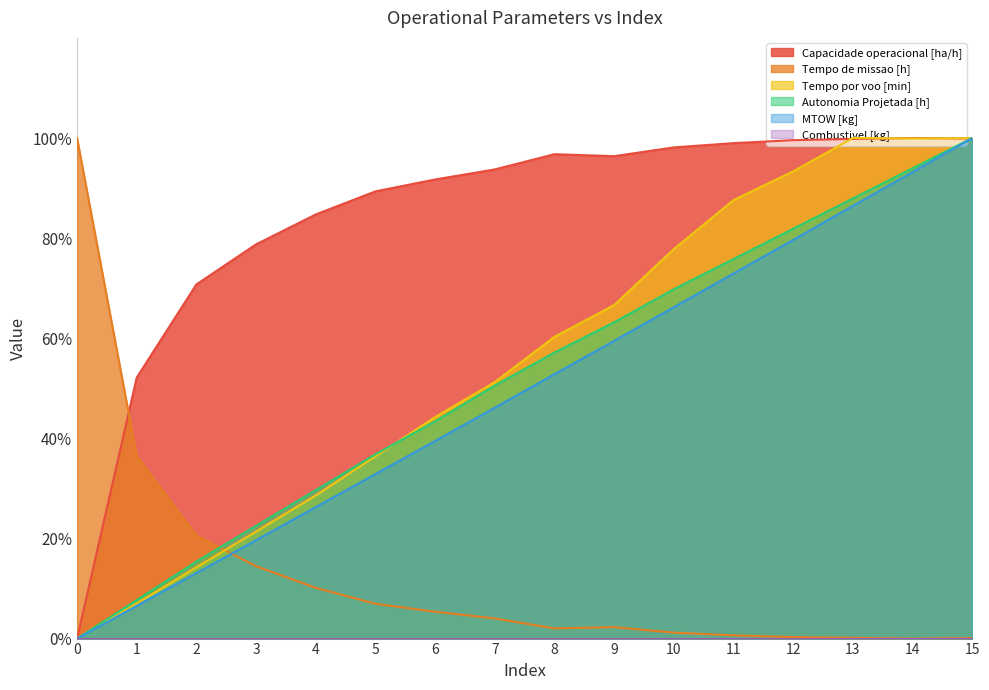

The value of MTOW [kg] at 8 is 52.8. True or false?

True